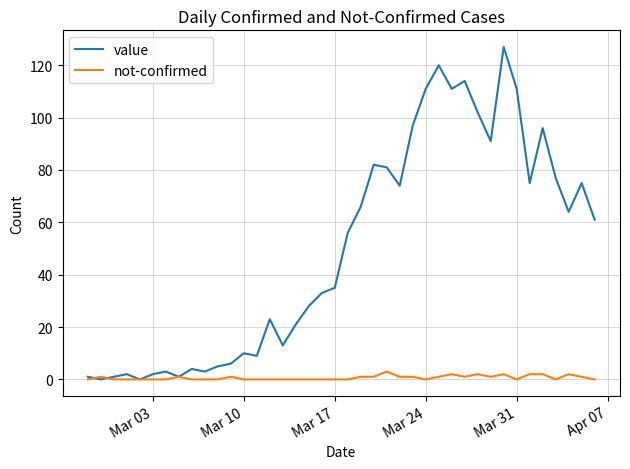

Which series has the largest range (max minus min)?

value